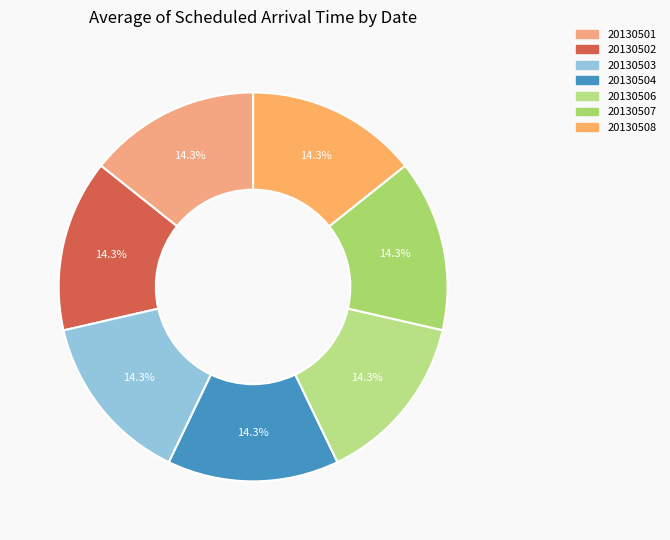

Approximately how many times larger is the value at 20130507 compared to 20130504?

1.0